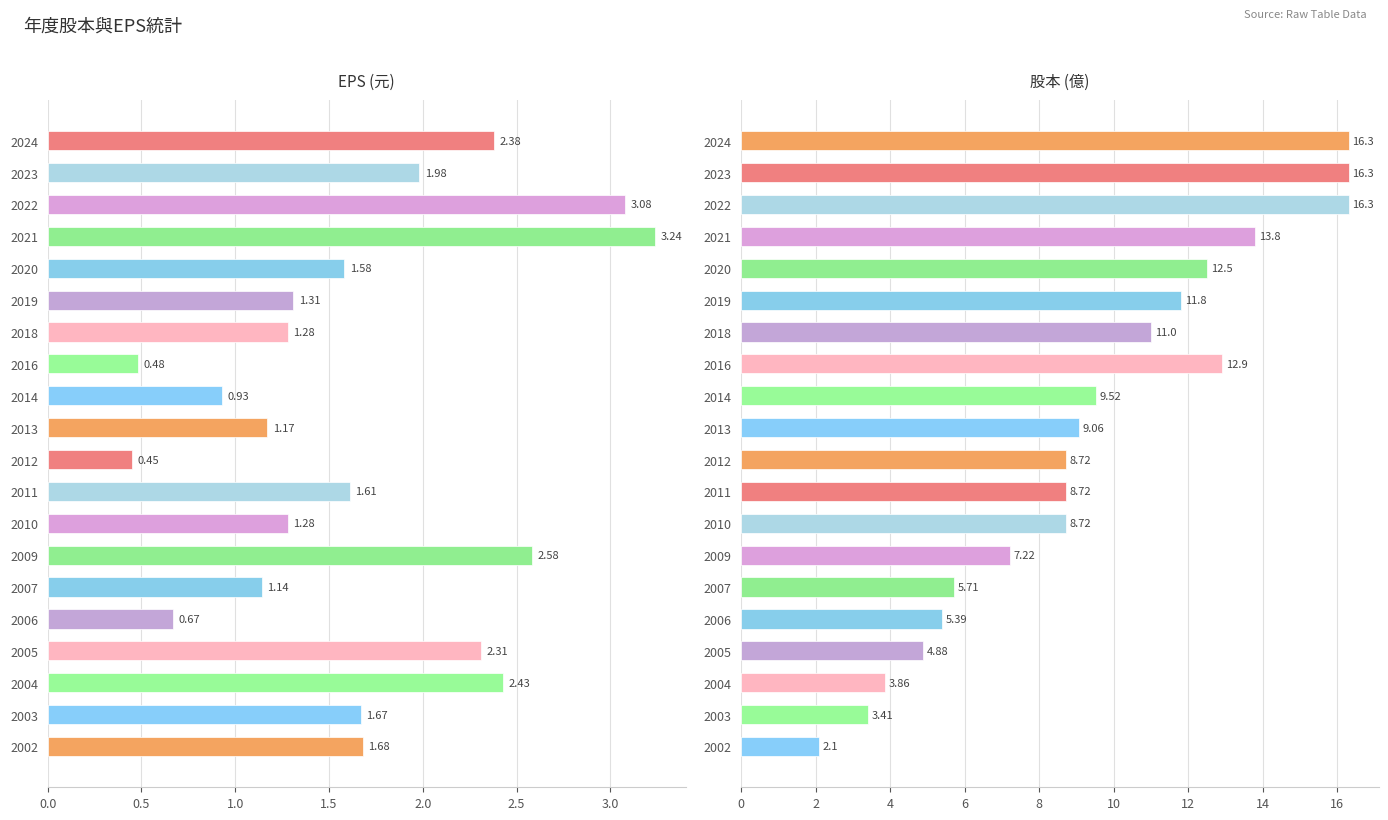

How many bars are there in total?

40